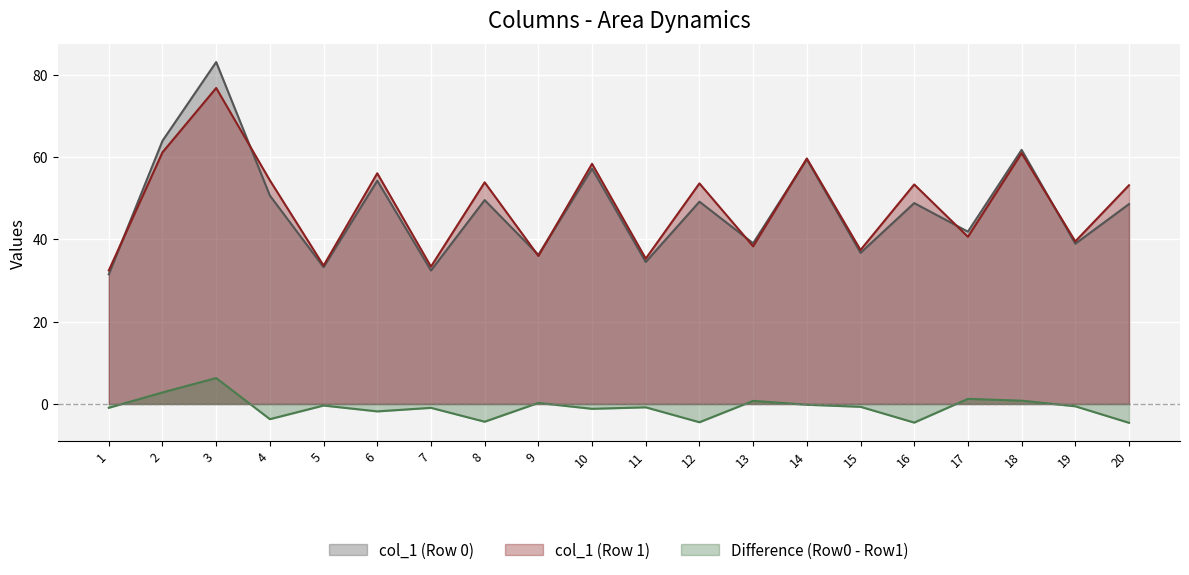

Where does the col_1 series first go above 32?

1